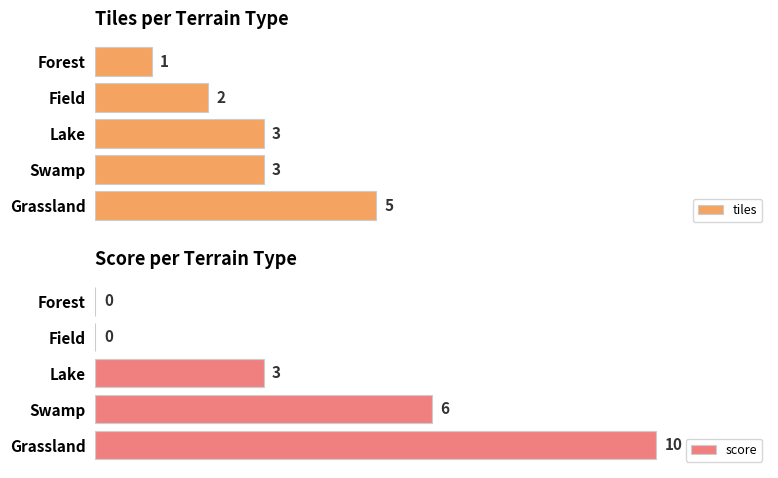

Which series has the widest spread of values?

score